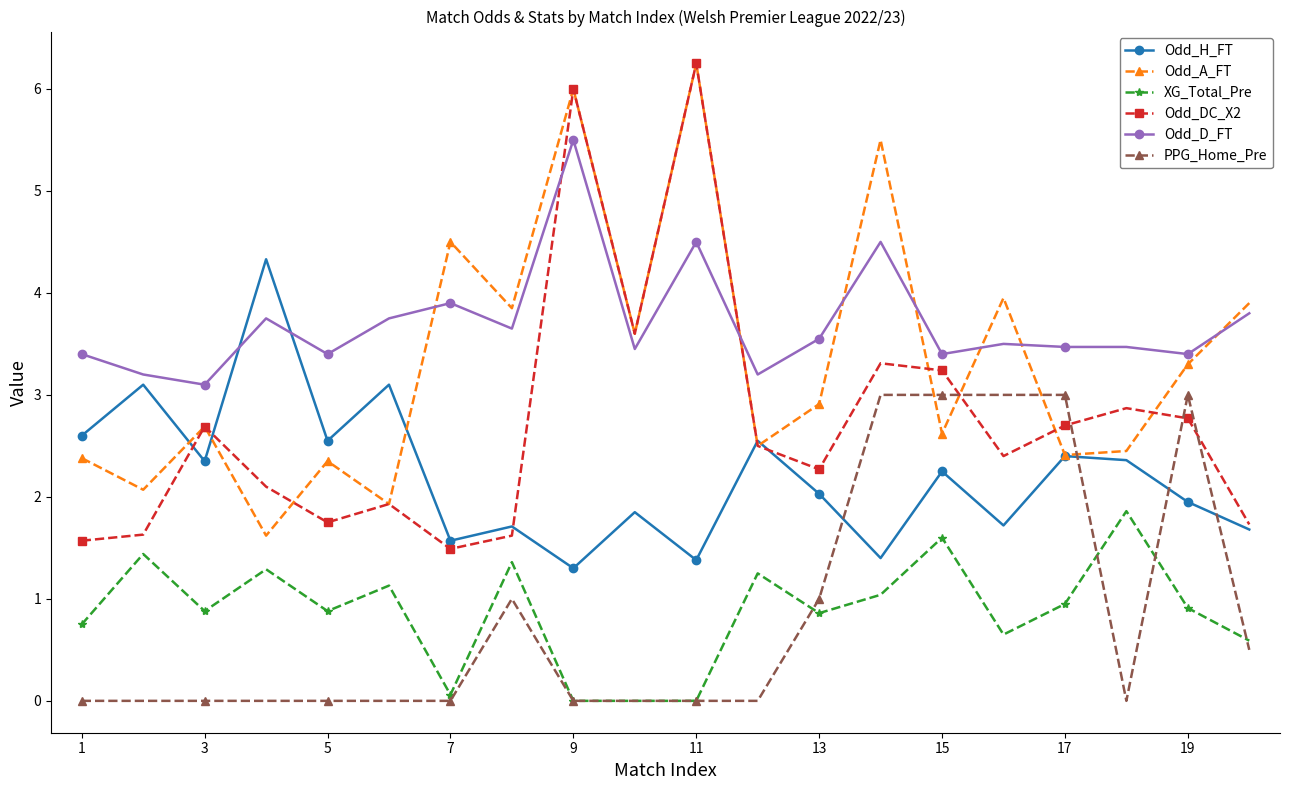

Which series has the largest total across all categories?

Odd_D_FT